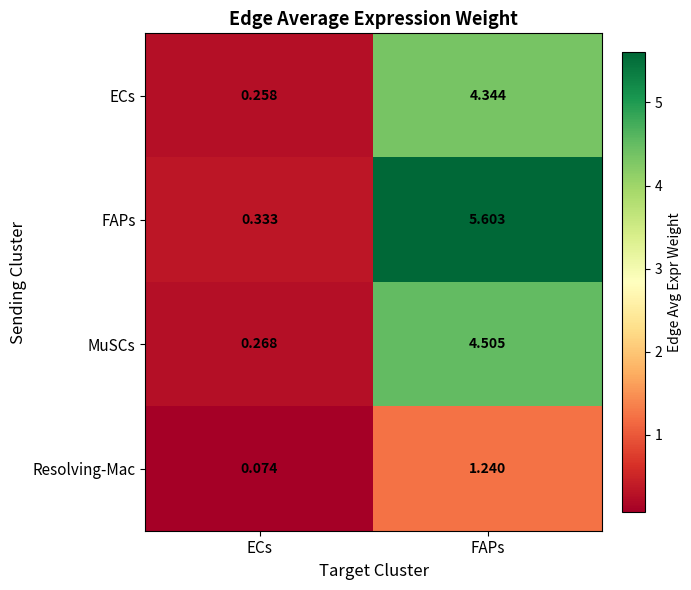

Count the number of data series in this chart.

4